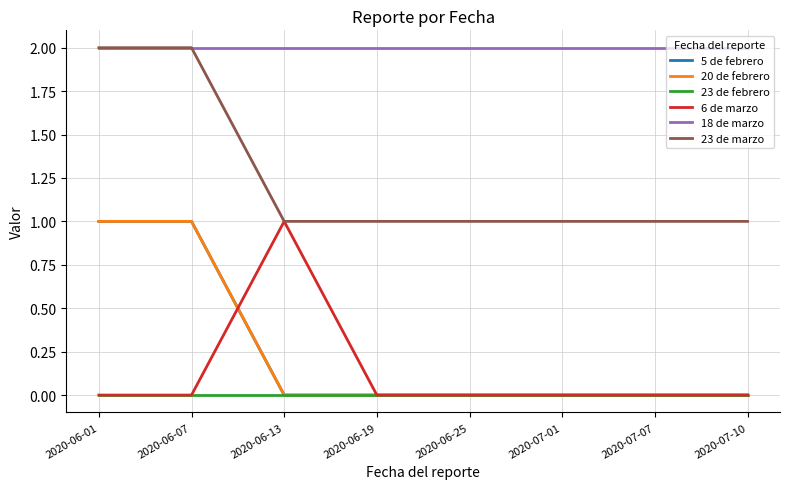

Does the chart have visible grid lines?

Yes